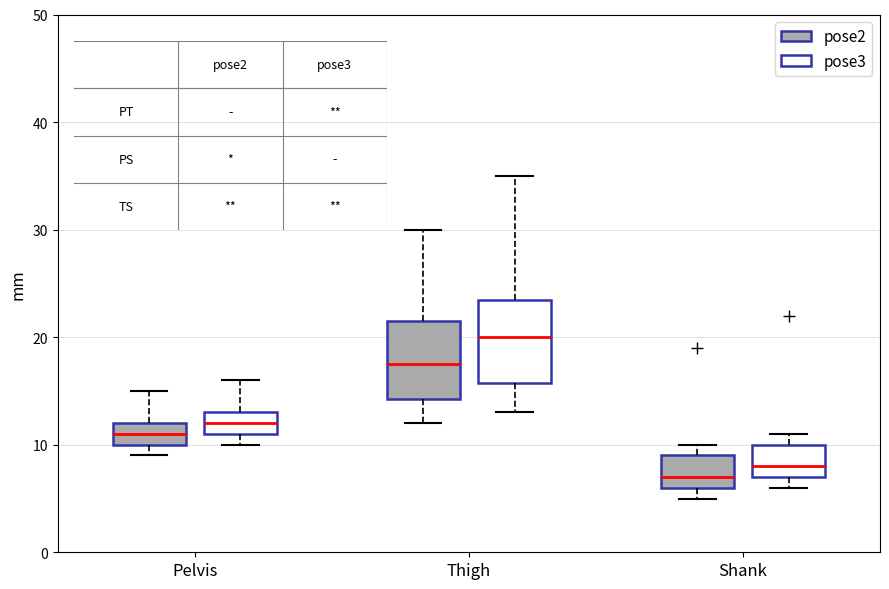

Where does the upper whisker of the box for Pelvis (pose3) end on the y-axis? The values are not printed on the chart, so give them approximately, as read against the axis.

16